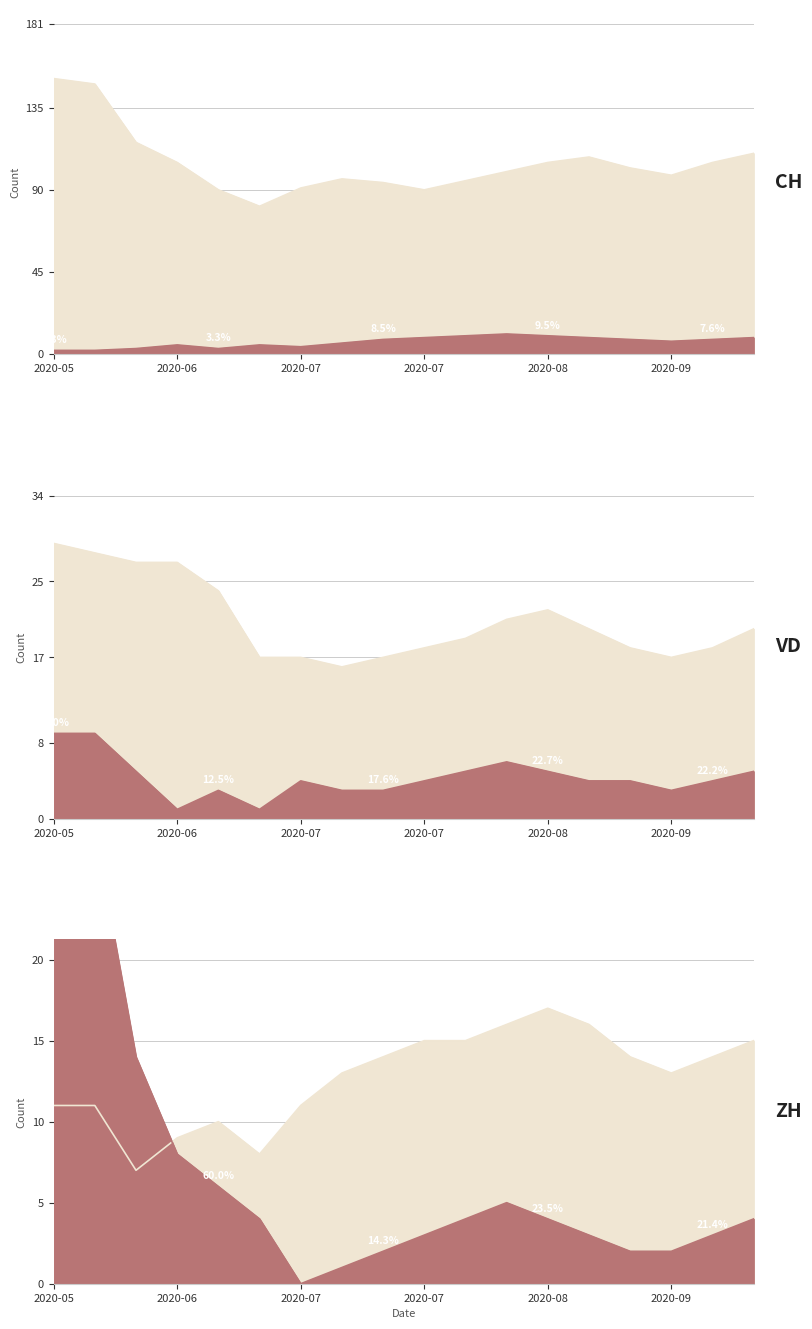

Is it true that TI equals 23 at VD?

False